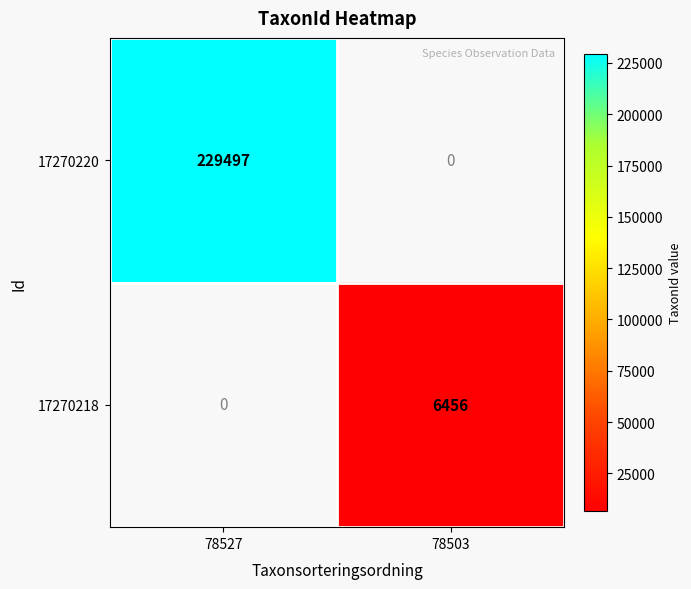

The 17270218 series shows 6456 at 78503. True or false?

True